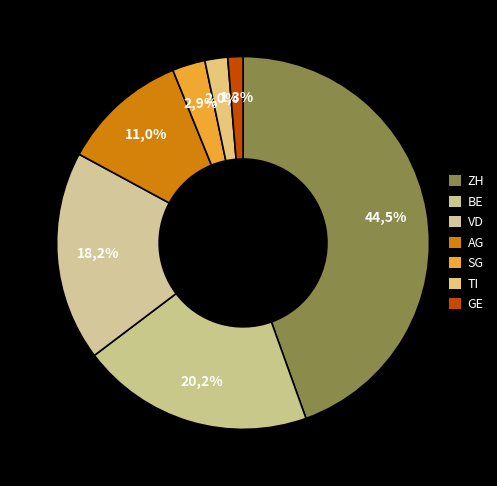

What is the ratio of the value at ZH to the value at TI?

22.6